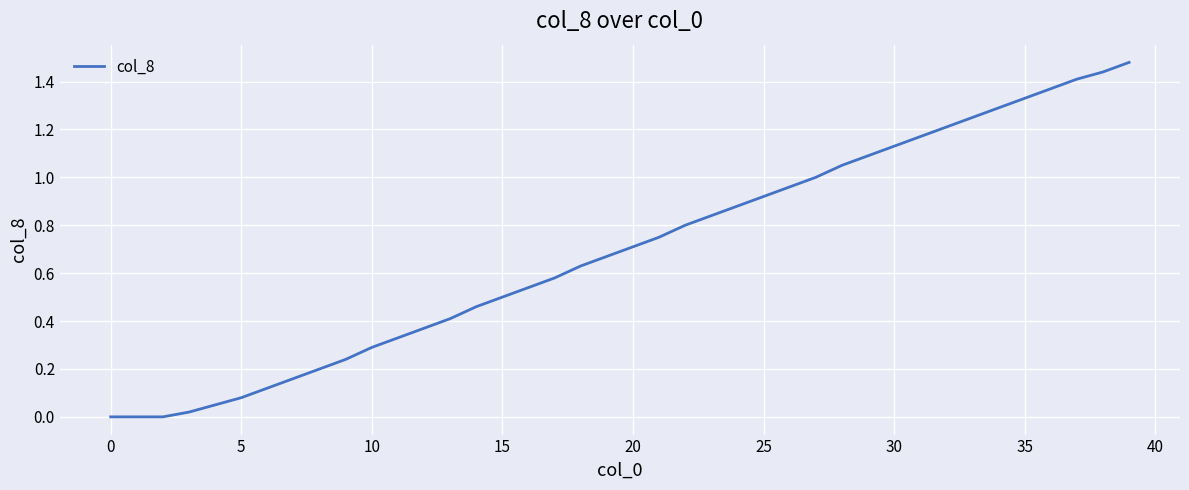

Does the chart have visible grid lines?

Yes